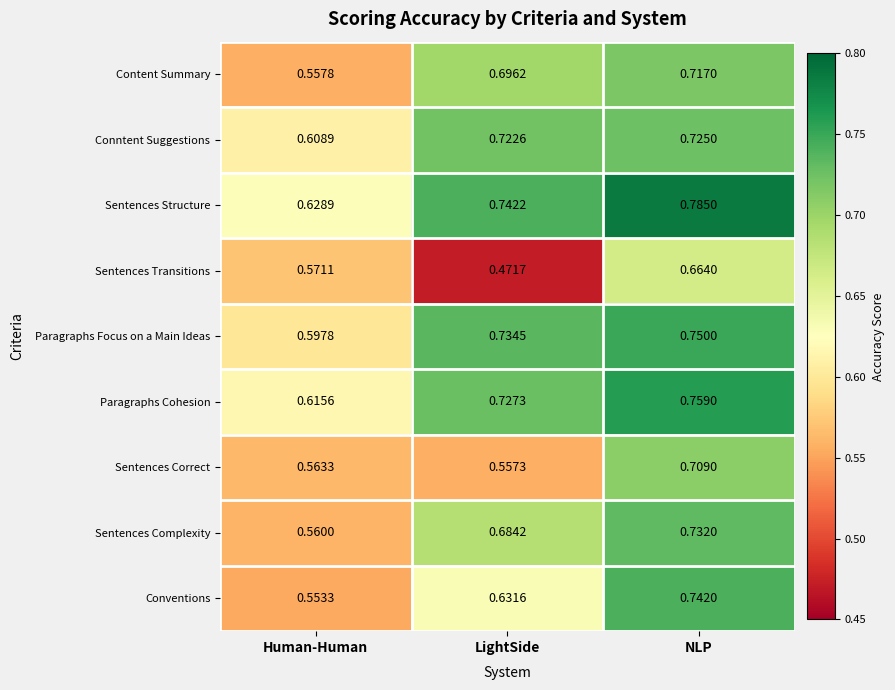

Rank the series by their maximum value, from lowest to highest.

Sentences Transitions, Sentences Correct, Content Summary, Conntent Suggestions, Sentences Complexity, Conventions, Paragraphs Focus on a Main Ideas, Paragraphs Cohesion, Sentences Structure